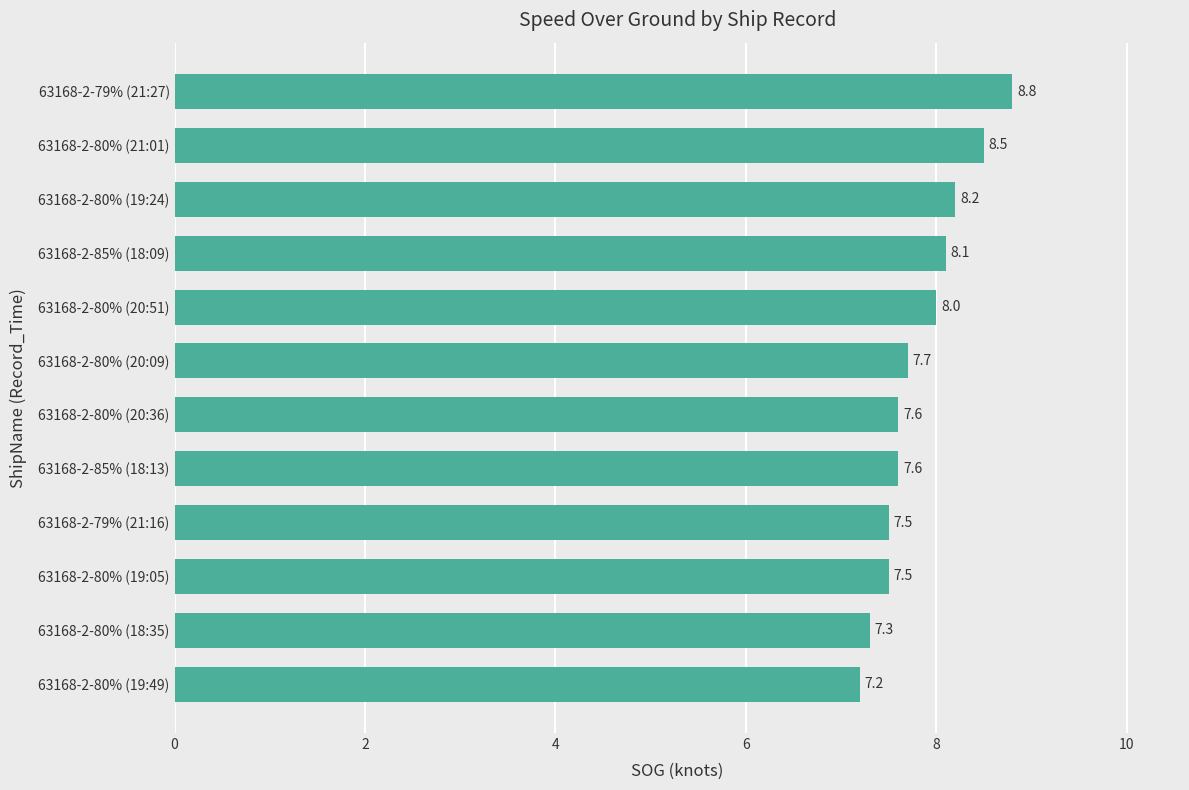

The chart shows a value of 5.1 at 63168-2-80% (18:35). True or false?

False